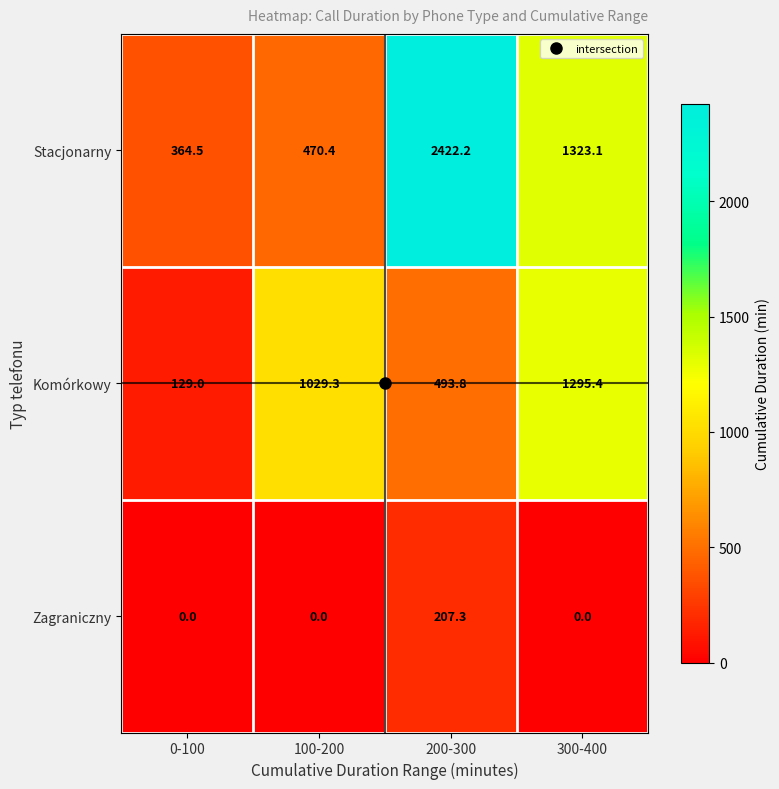

How many series are shown in this chart?

3